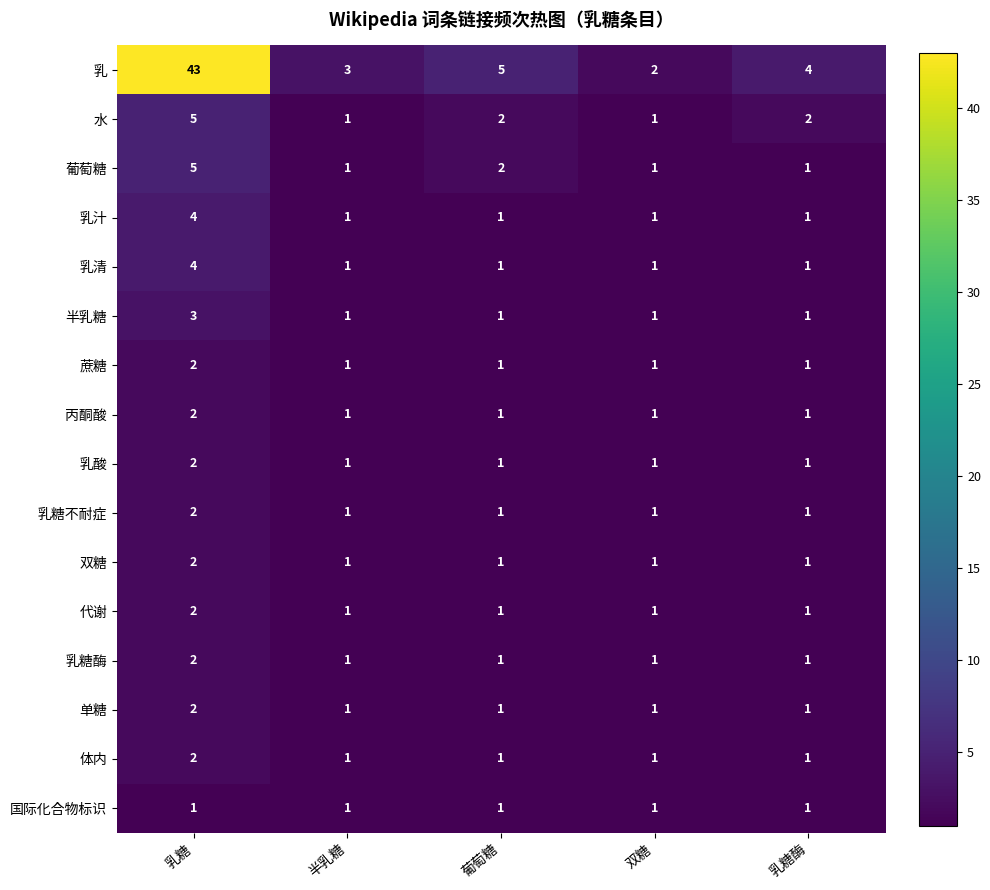

Which series has the widest spread of values?

乳